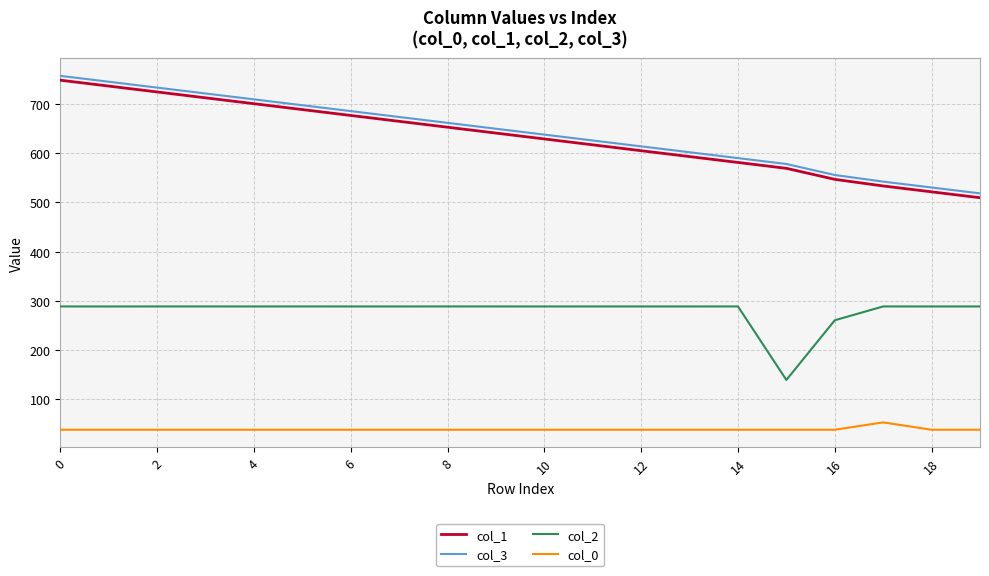

What is the difference between the maximum and minimum values in the col_1 series?

239.1